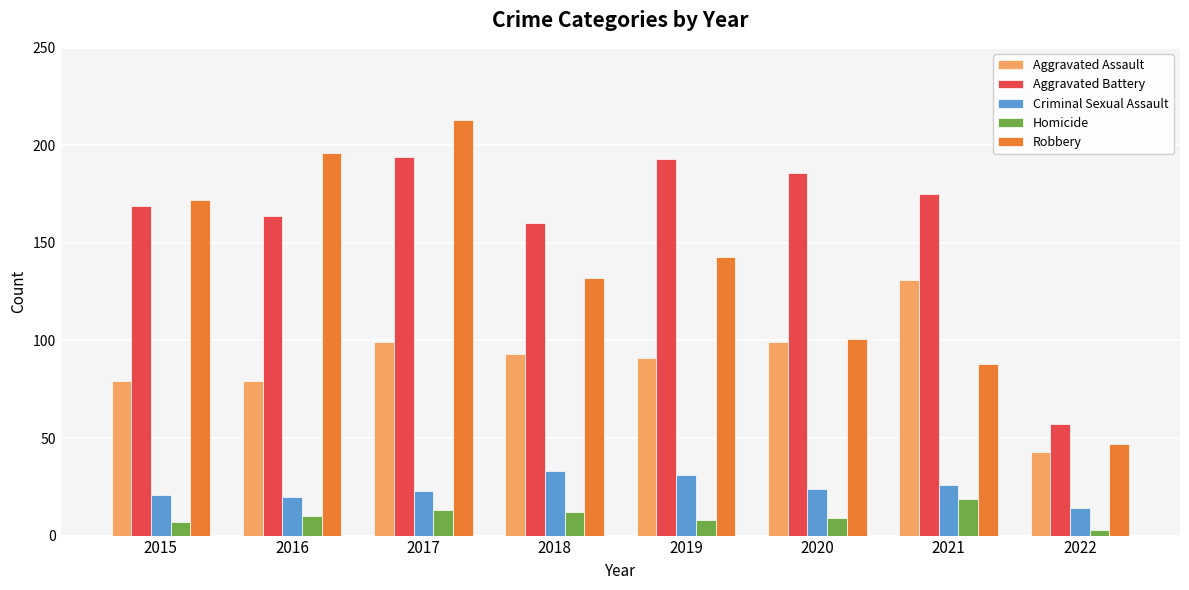

What is the approximate value of Robbery at 2018?

132